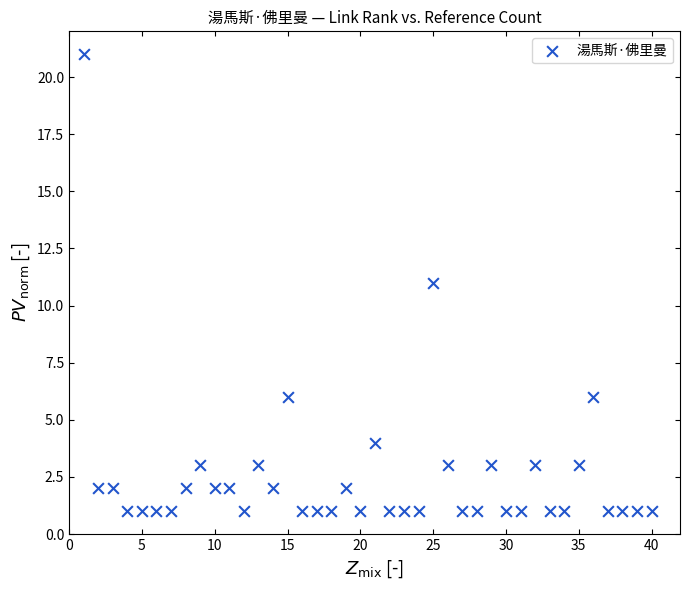

What is the range of X values (max minus min)?

39